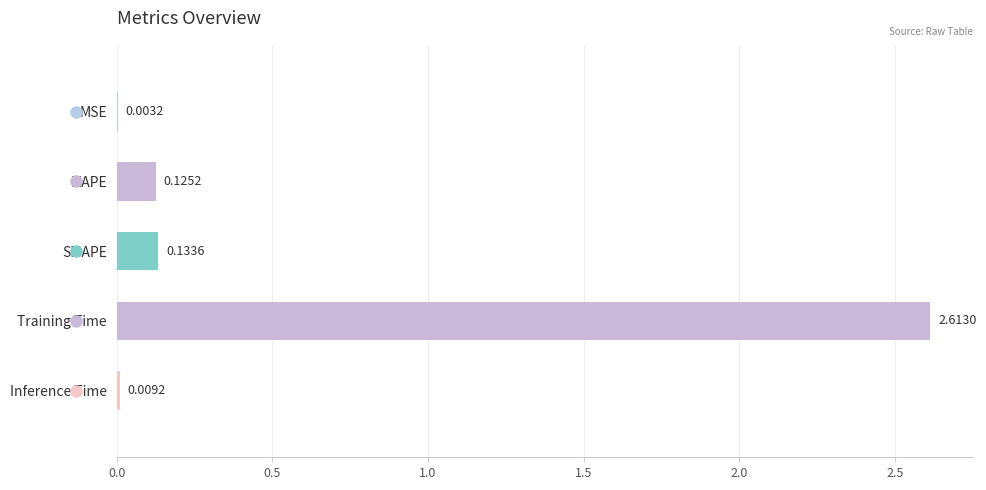

Which category has the highest value across all series?

Training Time